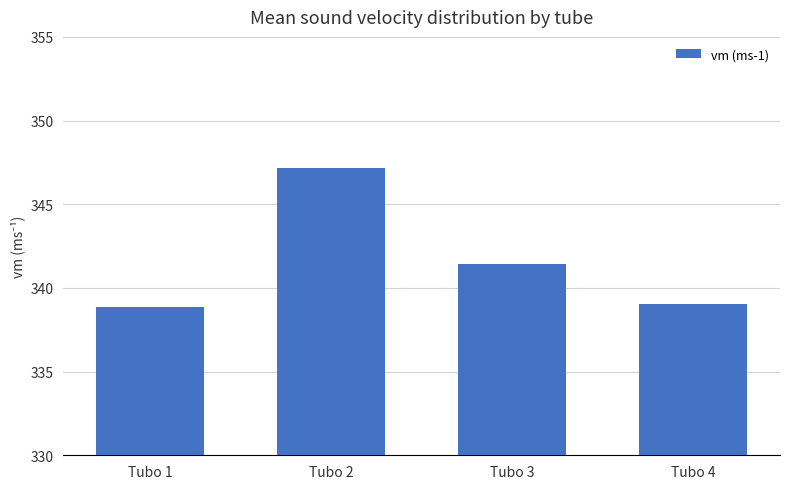

Approximately how many times larger is the value at Tubo 3 compared to Tubo 1?

1.0